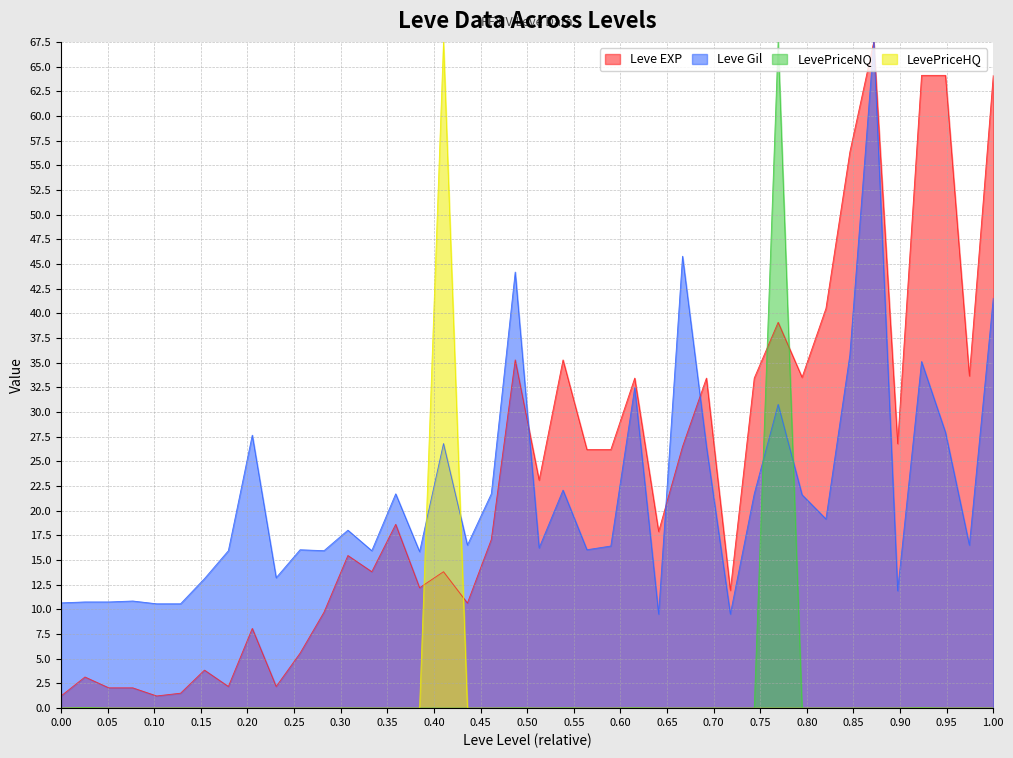

How many times do LevePriceHQ and Leve Gil cross each other?

2